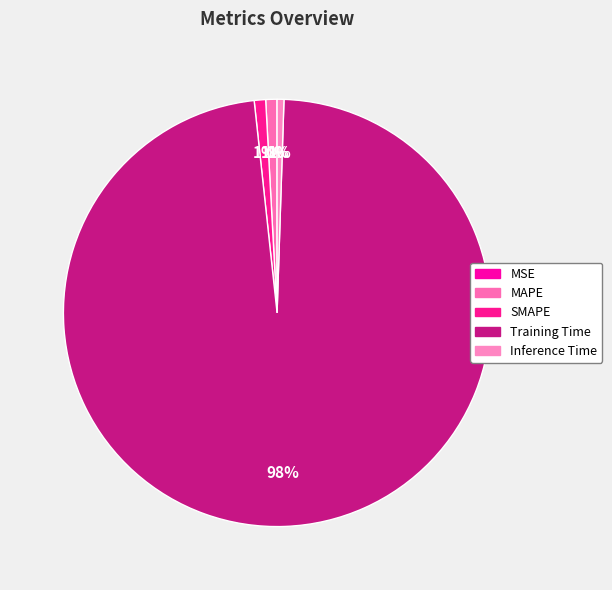

Between SMAPE and Inference Time, which is larger?

SMAPE